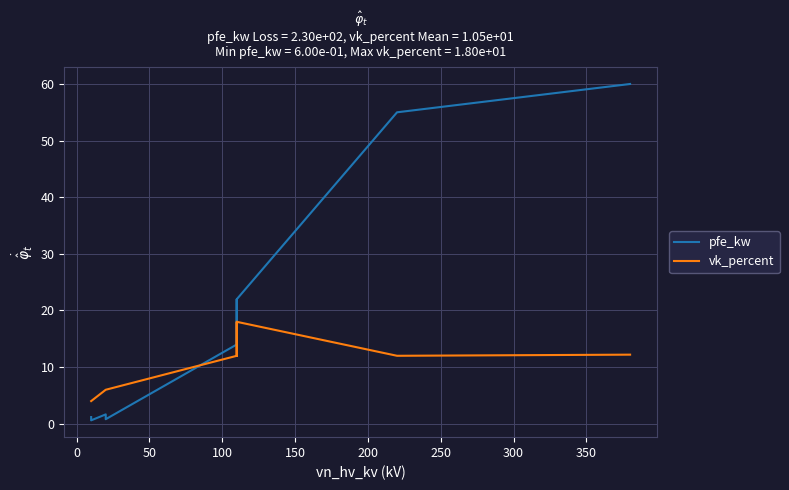

What is the difference between the maximum and minimum values in the vk_percent series?

14.0